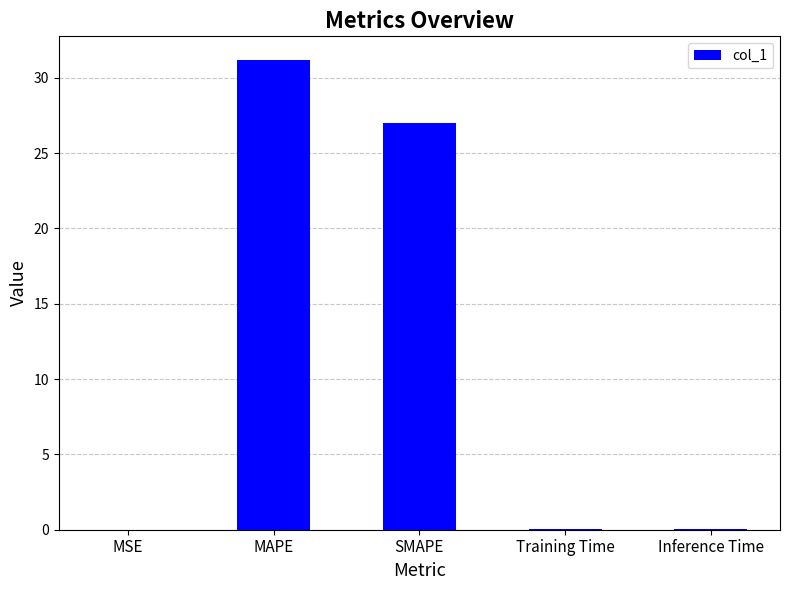

Where is the data nearest to the value 15?

SMAPE